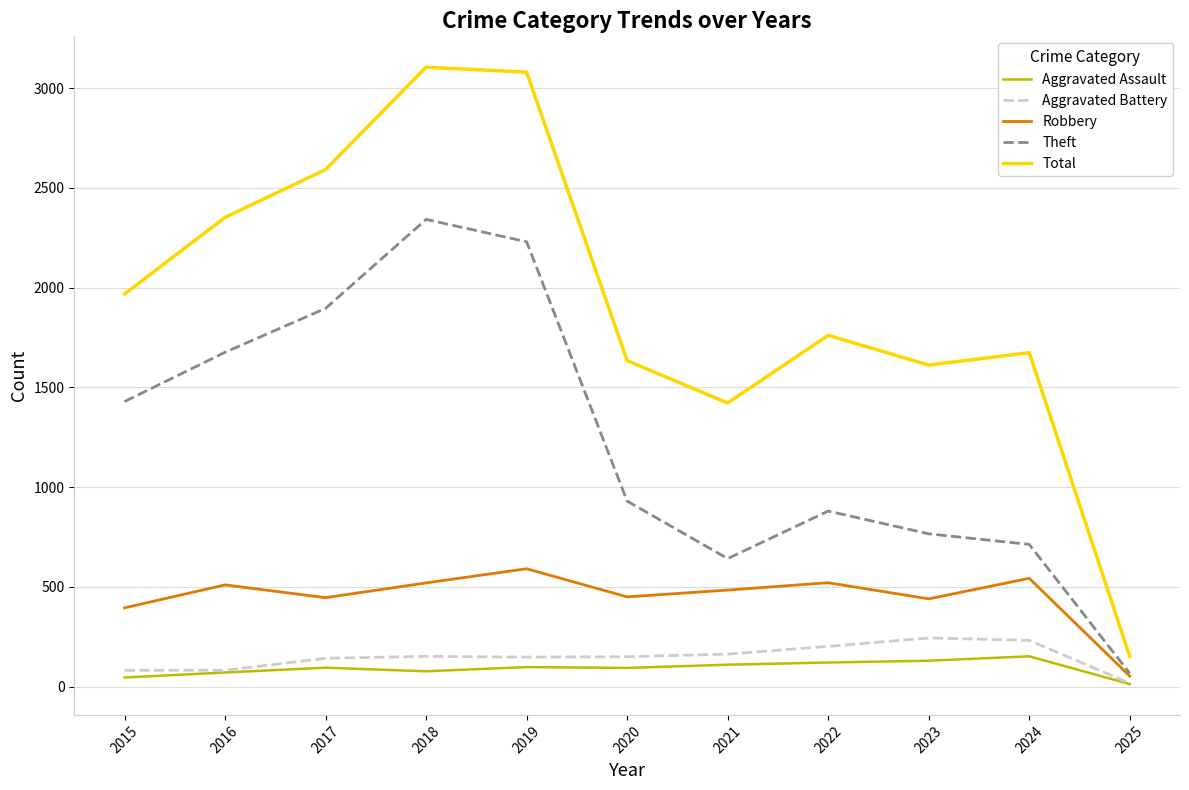

At which label does Robbery first exceed 484?

2016